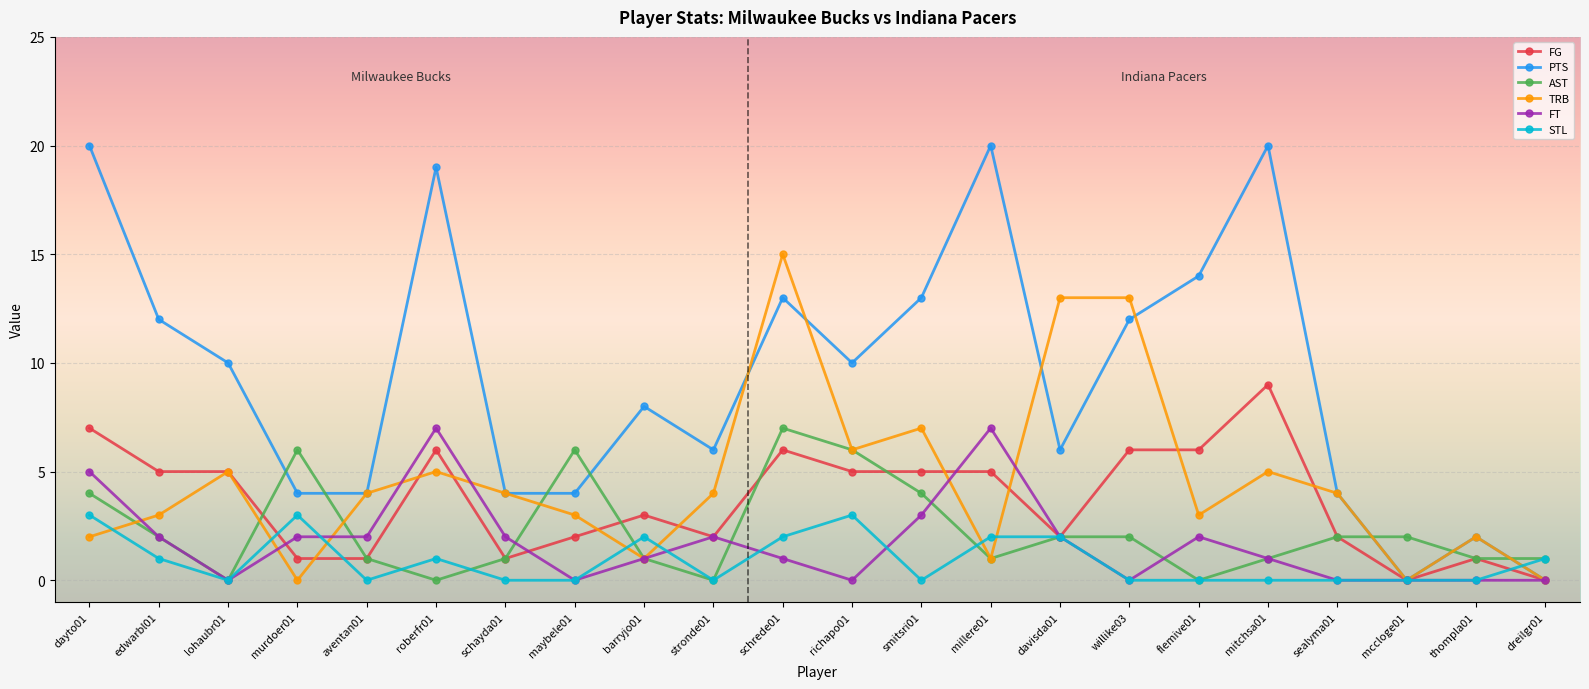

True or false: TRB has more than 1 interior local peaks.

True